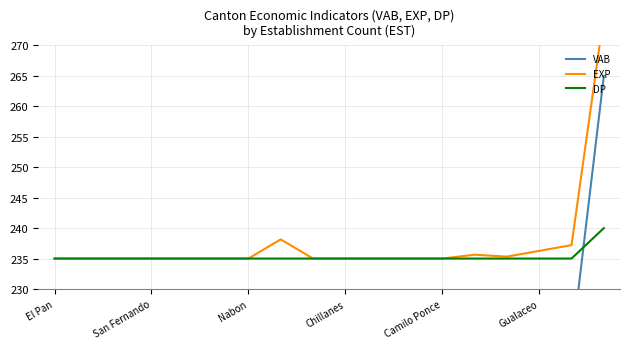

Read the DP value at San Fernando.

235